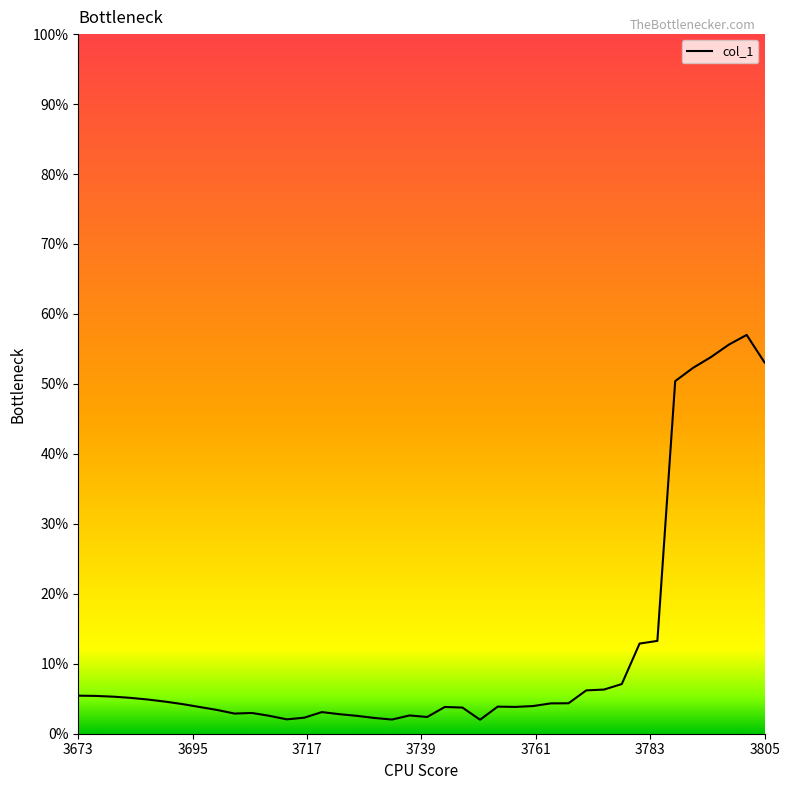

What is the maximum value shown in the chart?

57.0